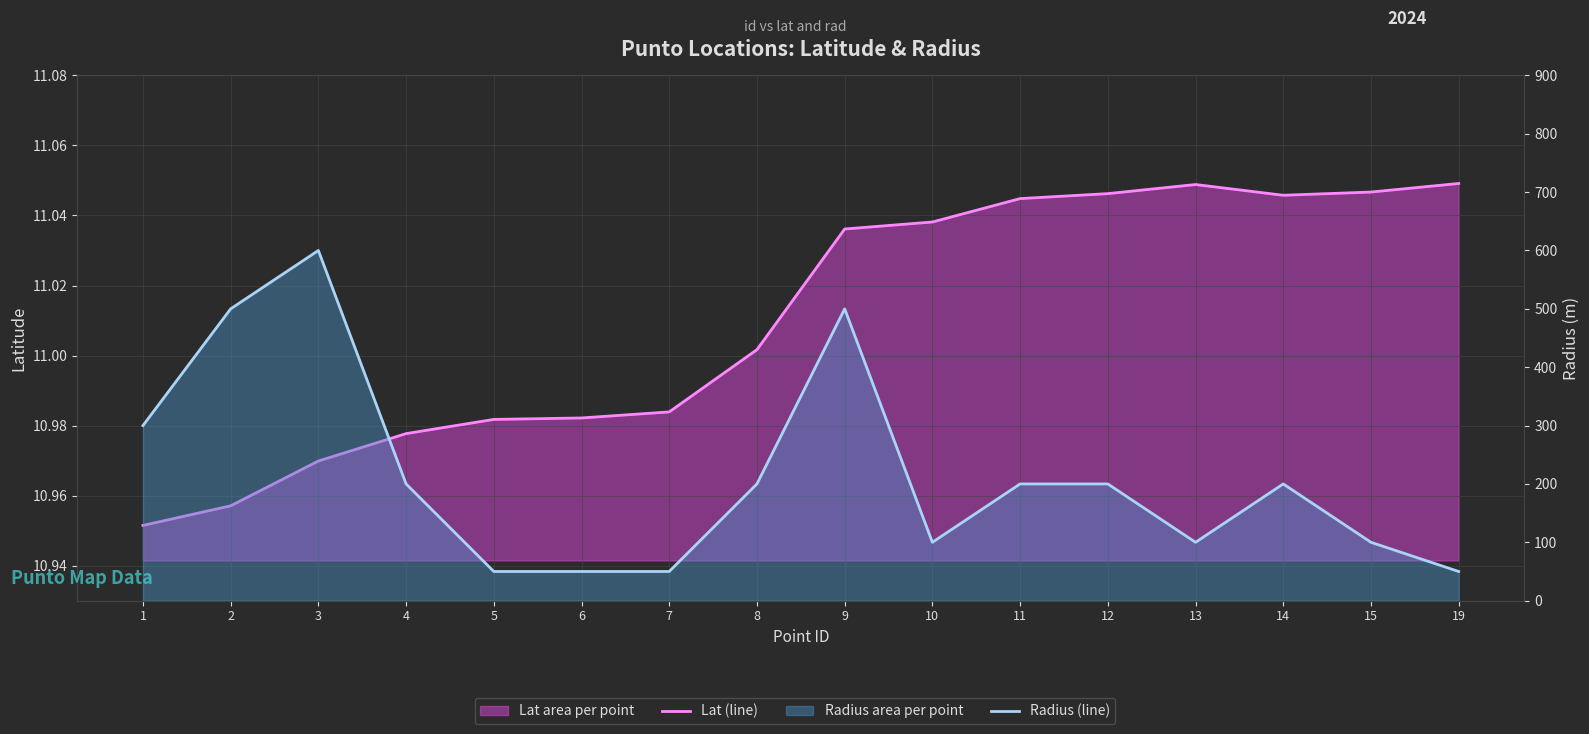

The lat (line) series shows 5.0 at 13. True or false?

False